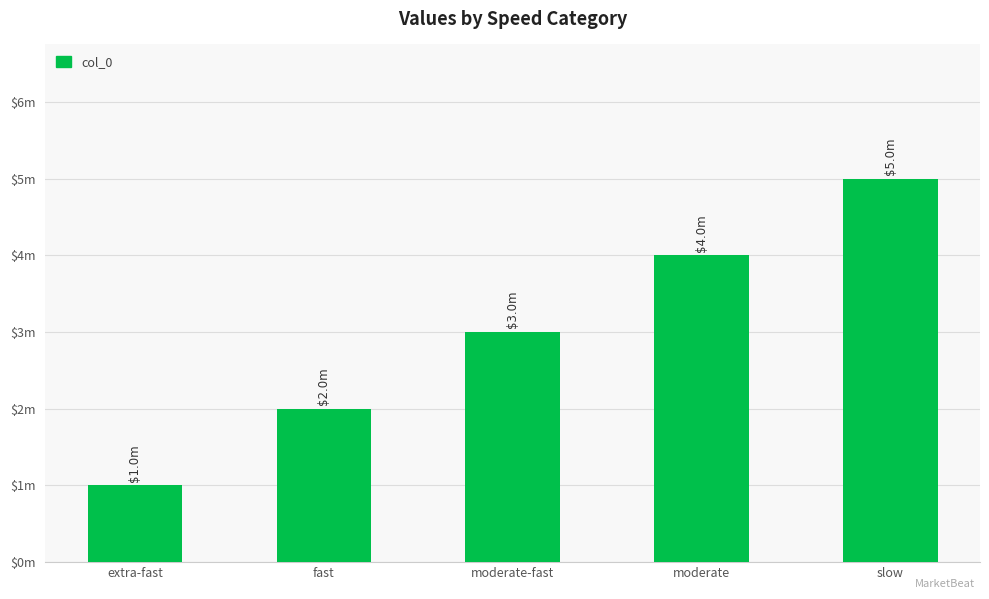

Reading right to left, extract all data points from this chart.

slow=5	moderate=4	moderate-fast=3	fast=2	extra-fast=1